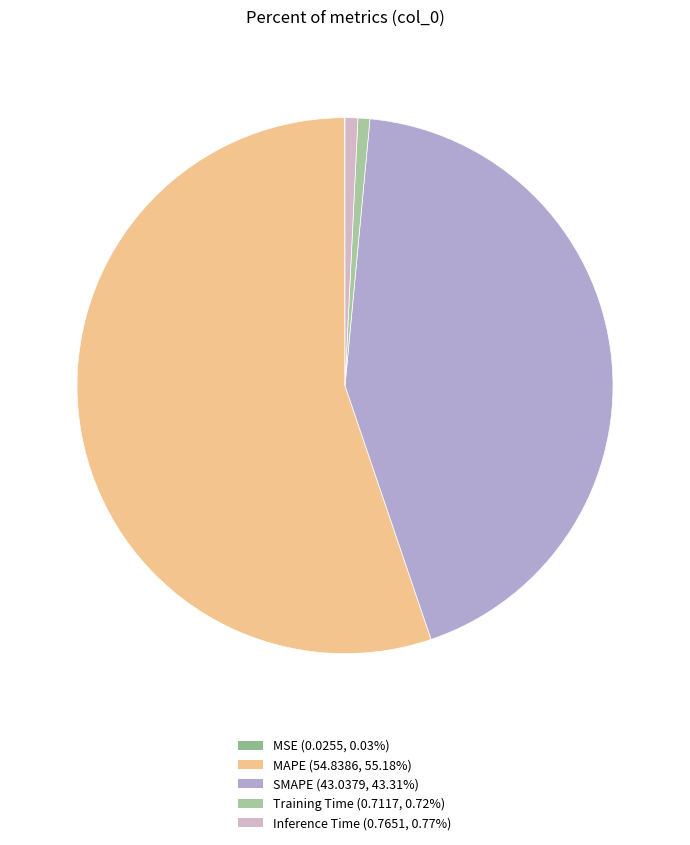

To the nearest percent, what is the combined percentage of Training Time and MSE?

1%